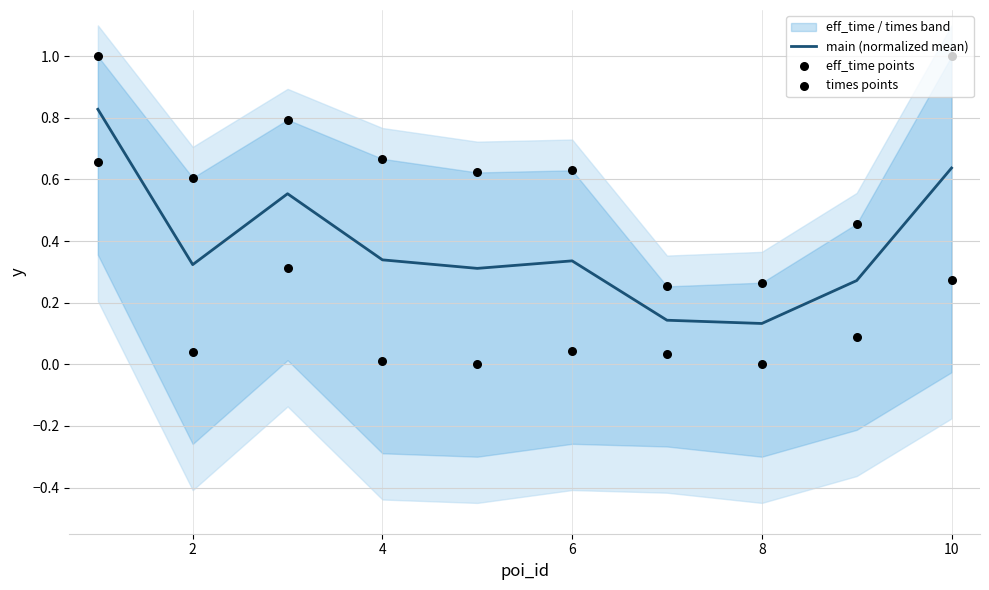

Which series contains the lowest Y value?

eff_time points